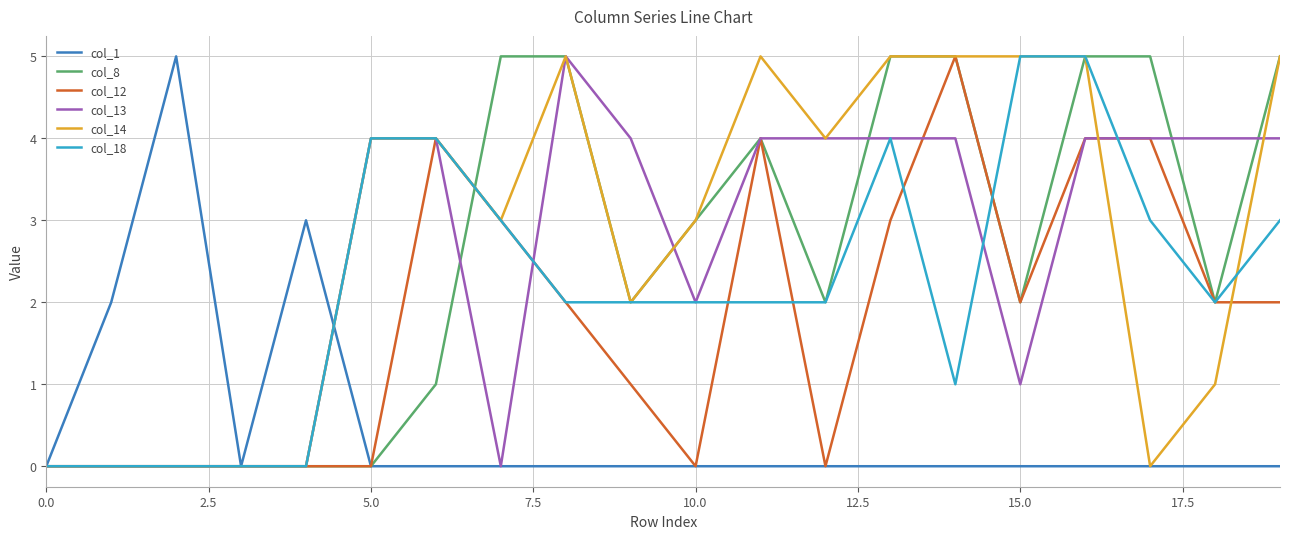

What is the maximum value for col_12?

5